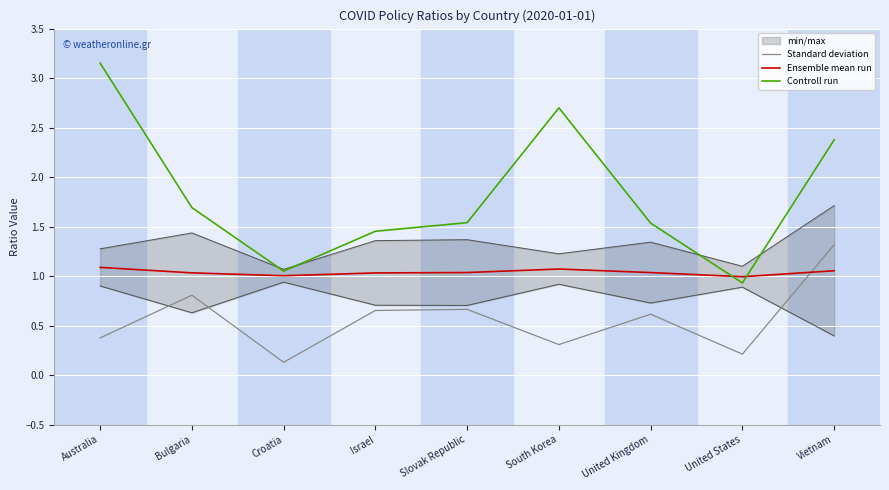

What is the difference between the maximum and minimum values in the Standard deviation series?

1.2